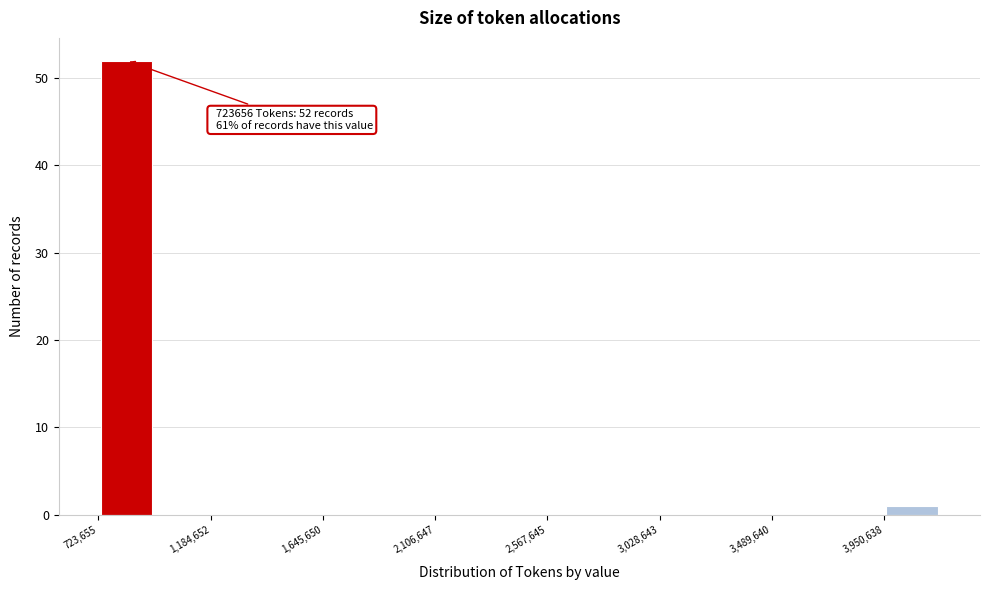

Which range on the x-axis has the tallest bar?

700000 to 950000